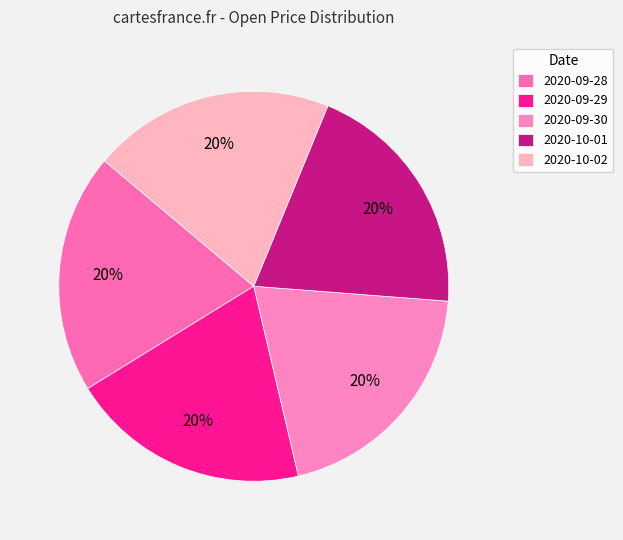

Do 2020-10-02 and 2020-09-28 together represent more than half of the pie?

No